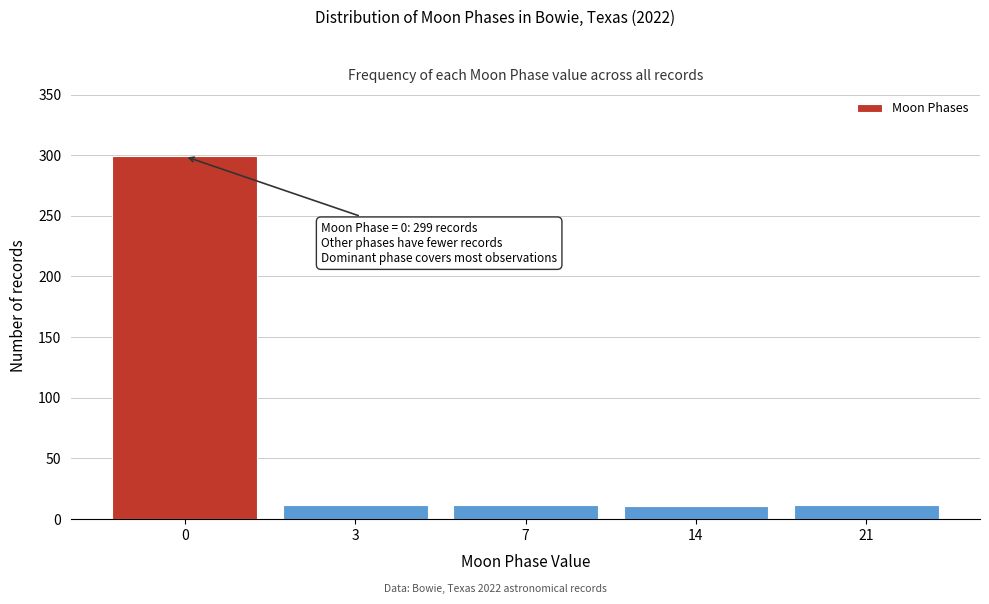

What is the value of the 5th bar from the left?

12